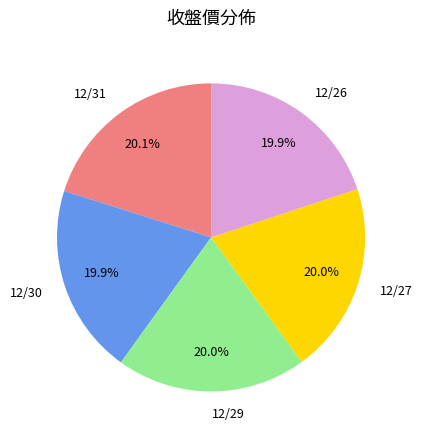

Is 12/29 the majority of the pie?

No